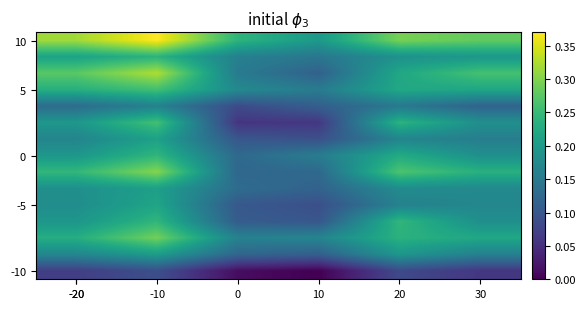

At how many categories does at least one series exceed 0?

6